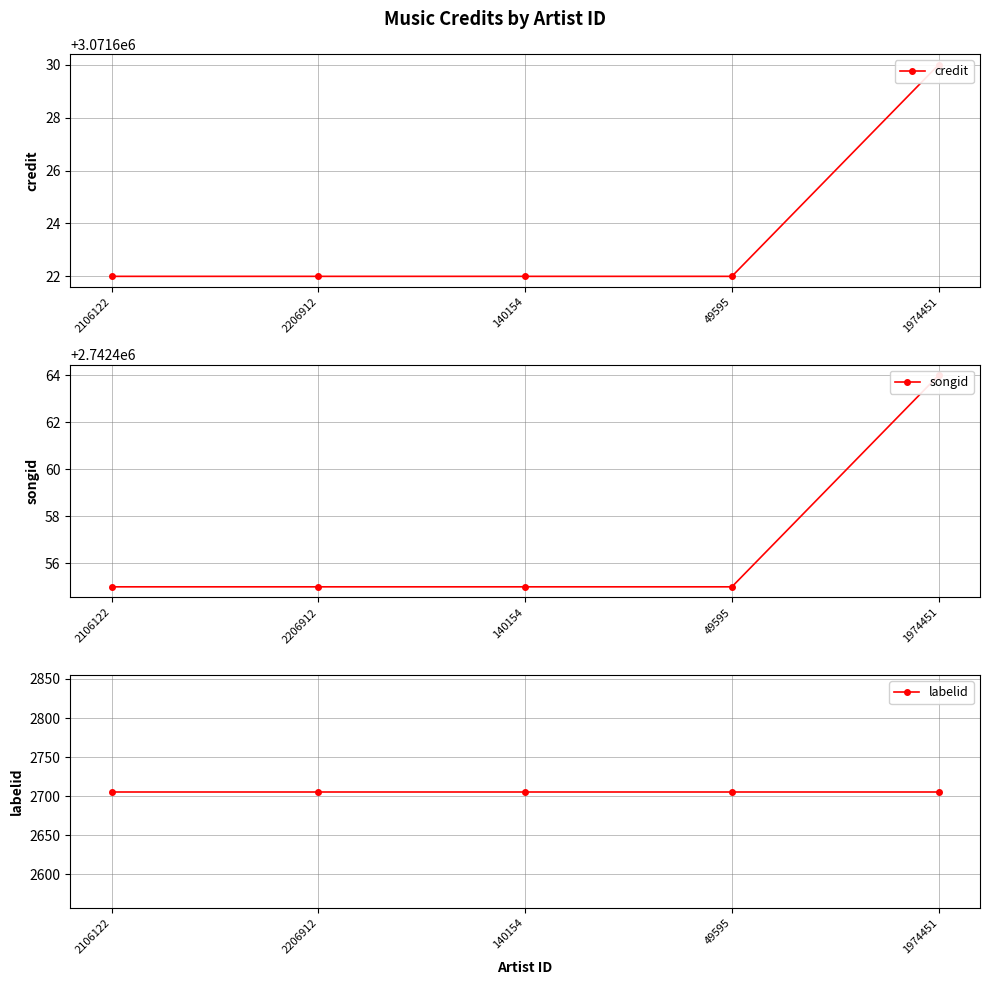

True or false: labelid has a value of 3944 at 2106122.

False